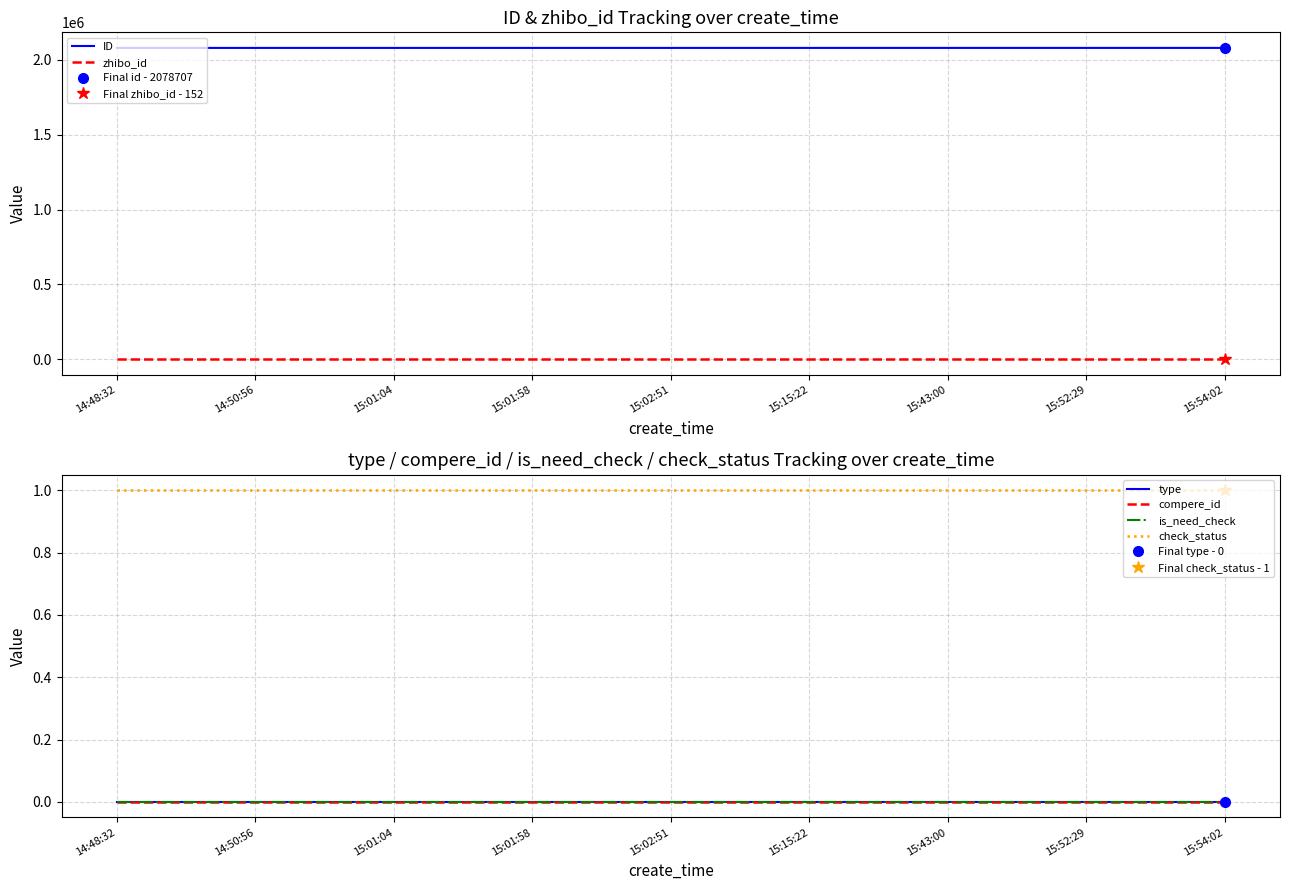

How many distinct data groups are displayed?

6